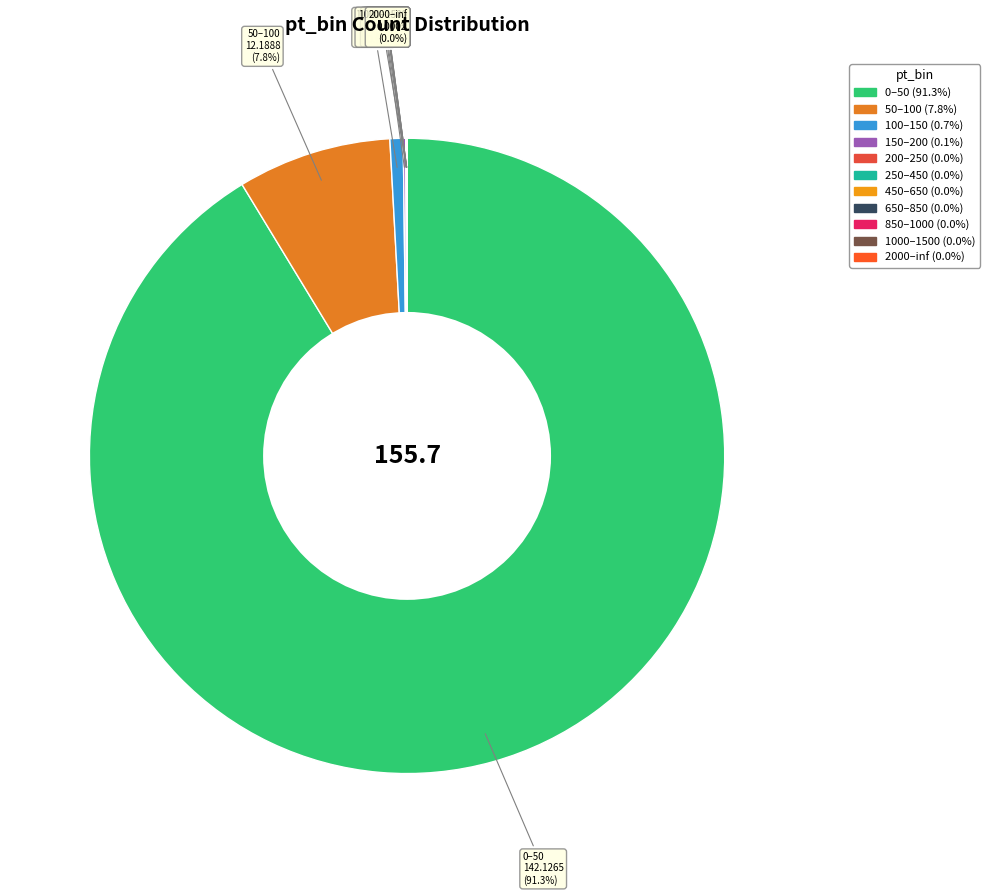

Does 50–100 account for over 50% of the chart?

No